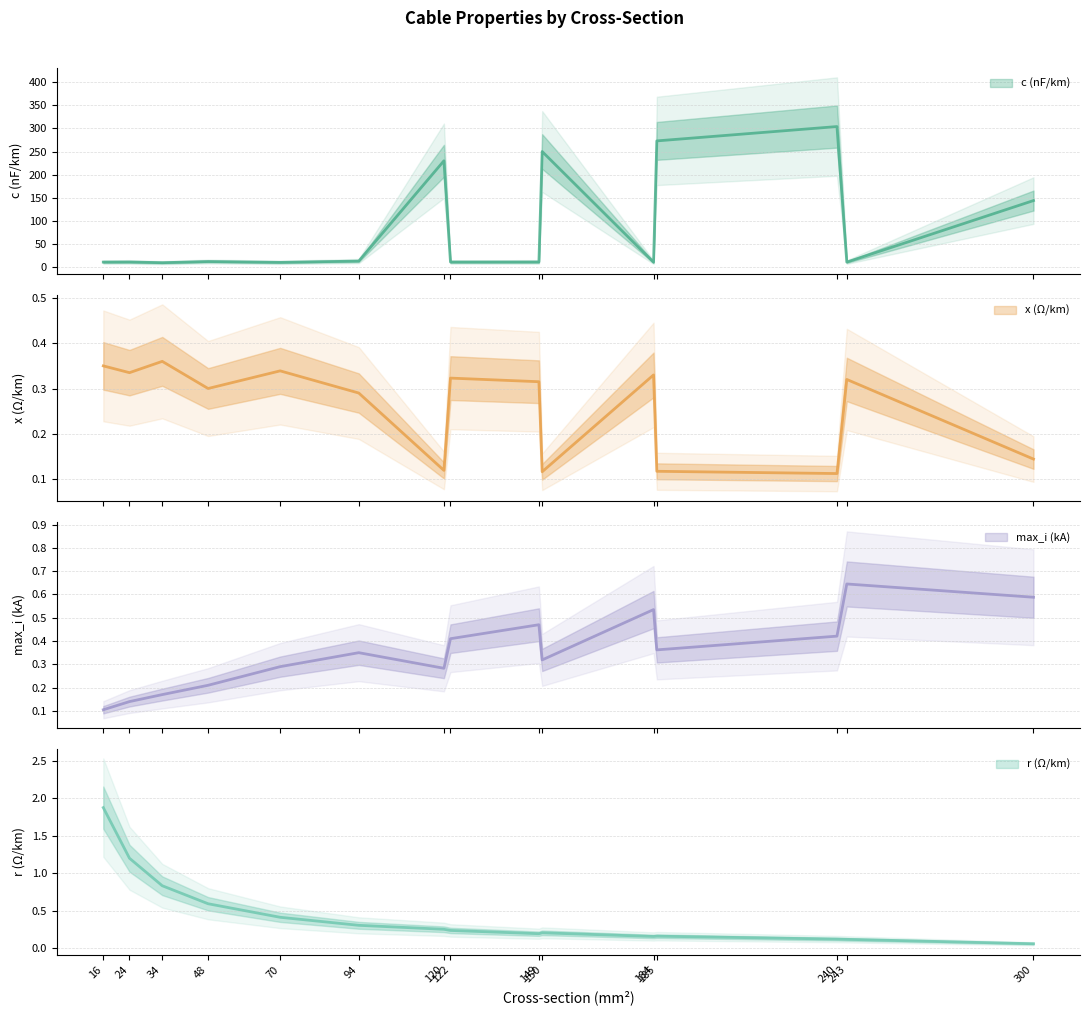

At which category does max_i_ka reach its first local peak?

94